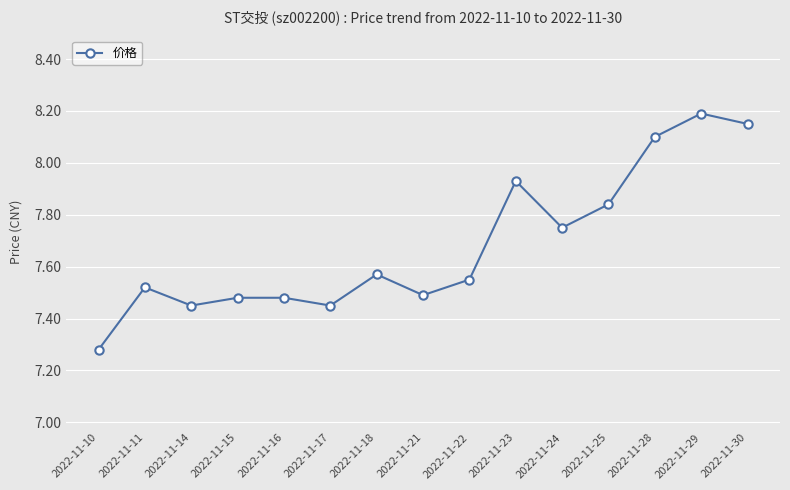

At which label is the value closest to 7?

2022-11-10